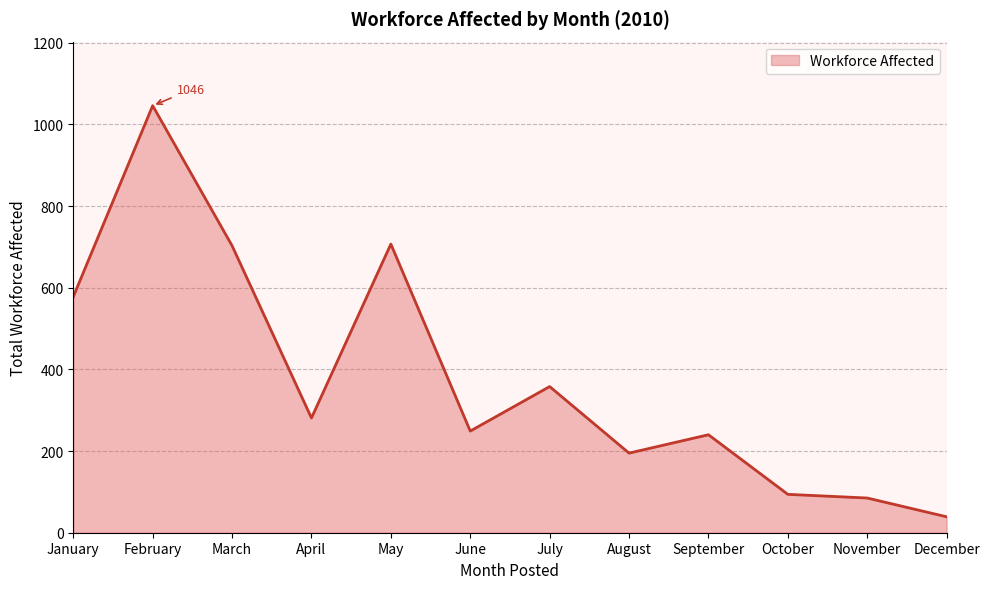

True or false: the data shows 358 at July.

True